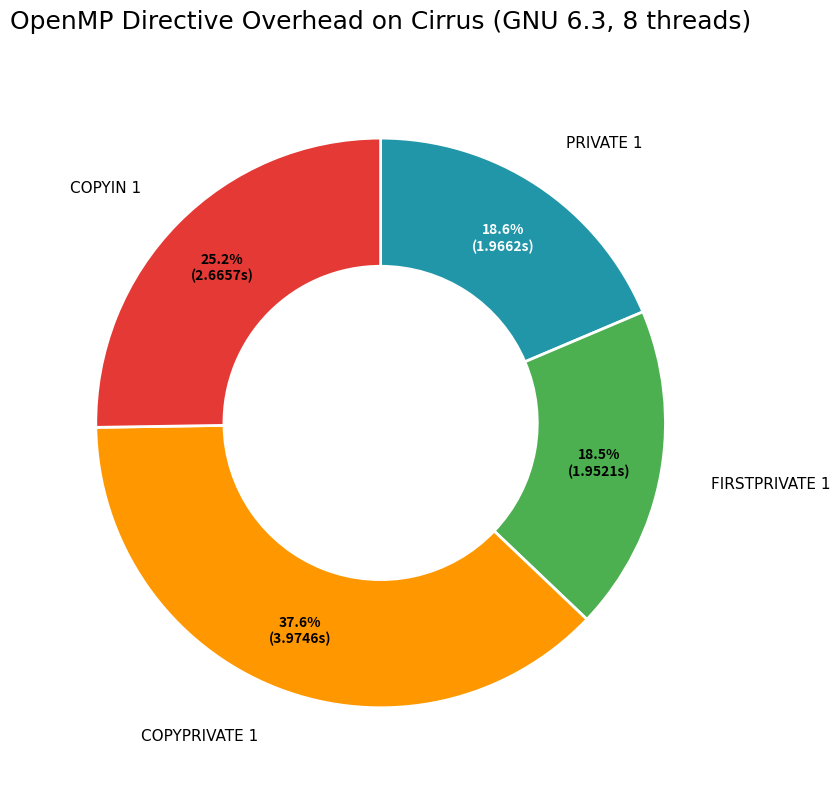

To the nearest percent, what percentage of the pie is PRIVATE 1?

19%